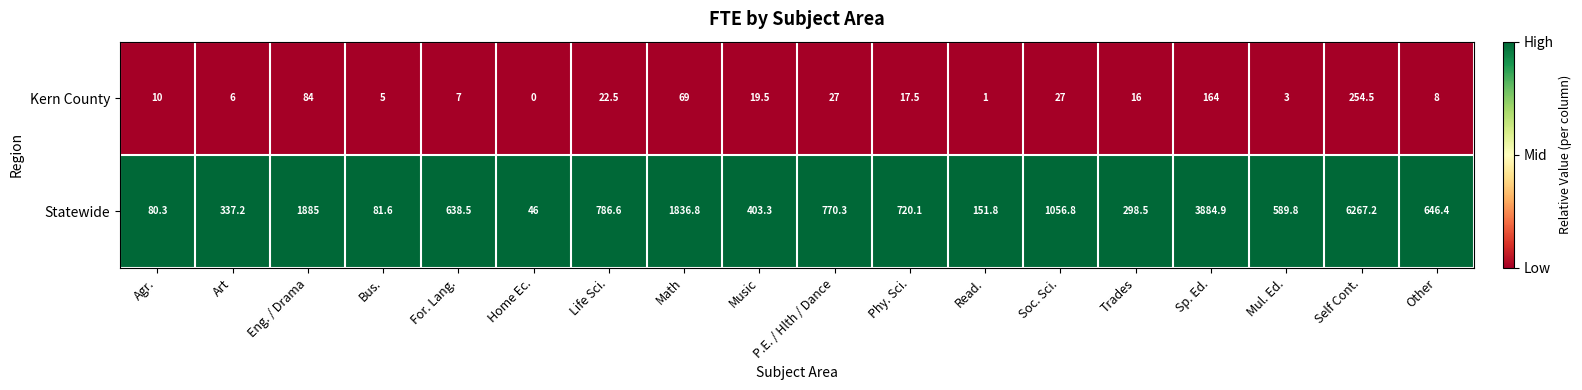

How many data points does each series have?

18